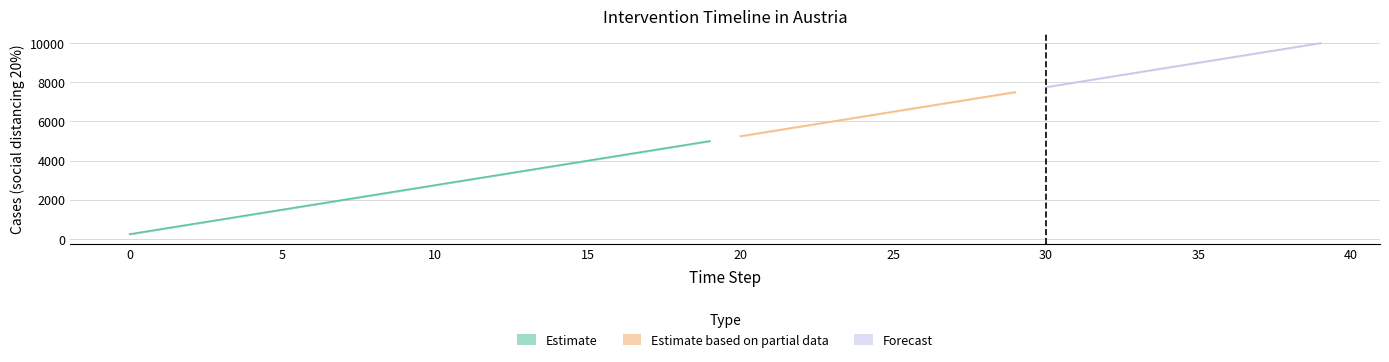

Reading left to right, list all the values displayed in this chart.

x: 0	1	2	3	4	5	6	7	8	9	10	11	12	13	14	15	16	17	18	19	20	21	22	23	24	25	26	27	28	29	30	31	32	33	34	35	36	37	38	39
best: 250	500	750	1000	1250	1500	1750	2000	2250	2500	2750	3000	3250	3500	3750	4000	4250	4500	4750	5000	5250	5500	5750	6000	6250	6500	6750	7000	7250	7500	7750	8000	8250	8500	8750	9000	9250	9500	9750	10000
low: 250	500	750	1000	1250	1500	1750	2000	2250	2500	2750	3000	3250	3500	3750	4000	4250	4500	4750	5000	5250	5500	5750	6000	6250	6500	6750	7000	7250	7500	7750	8000	8250	8500	8750	9000	9250	9500	9750	10000
high: 250	500	750	1000	1250	1500	1750	2000	2250	2500	2750	3000	3250	3500	3750	4000	4250	4500	4750	5000	5250	5500	5750	6000	6250	6500	6750	7000	7250	7500	7750	8000	8250	8500	8750	9000	9250	9500	9750	10000